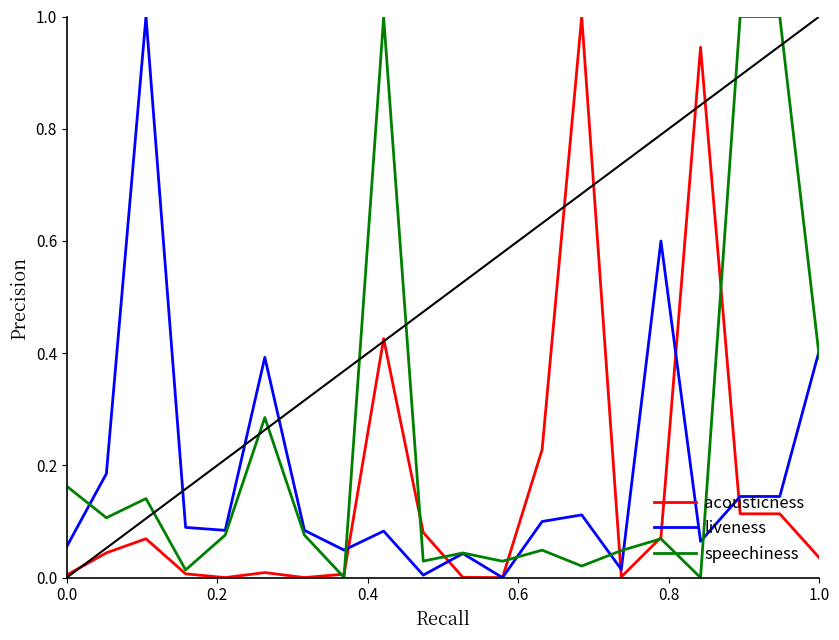

What is the maximum value shown in the chart?

1.0